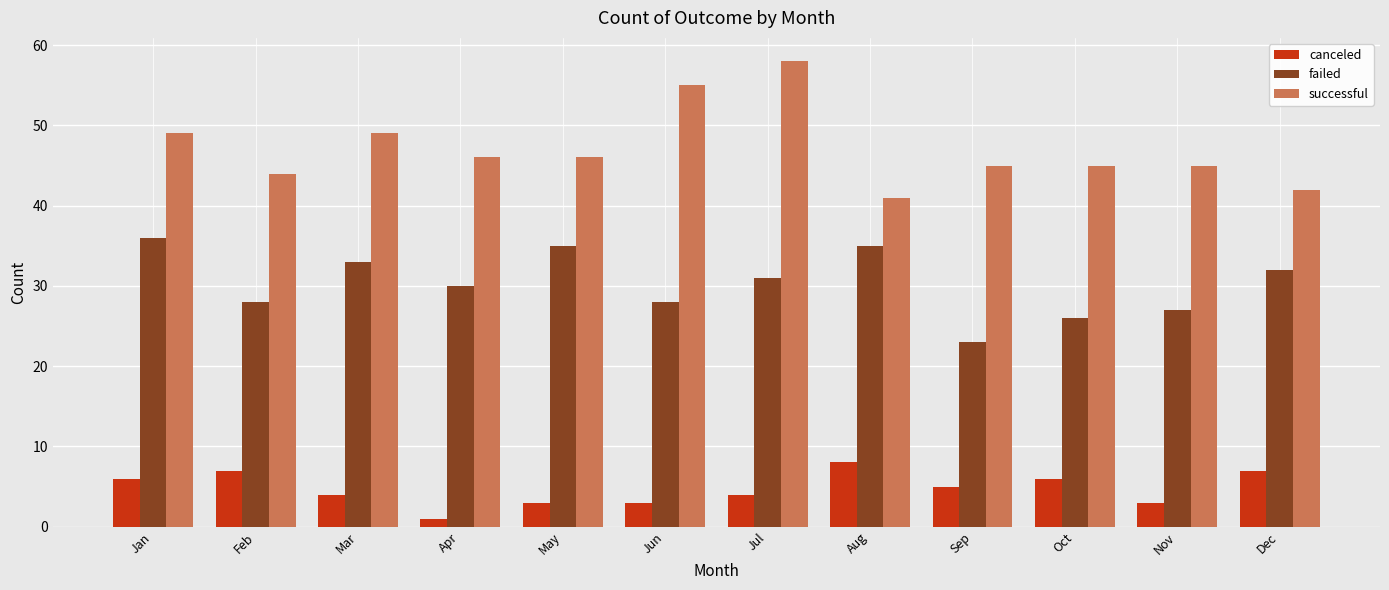

What value does the canceled series have at Apr?

1